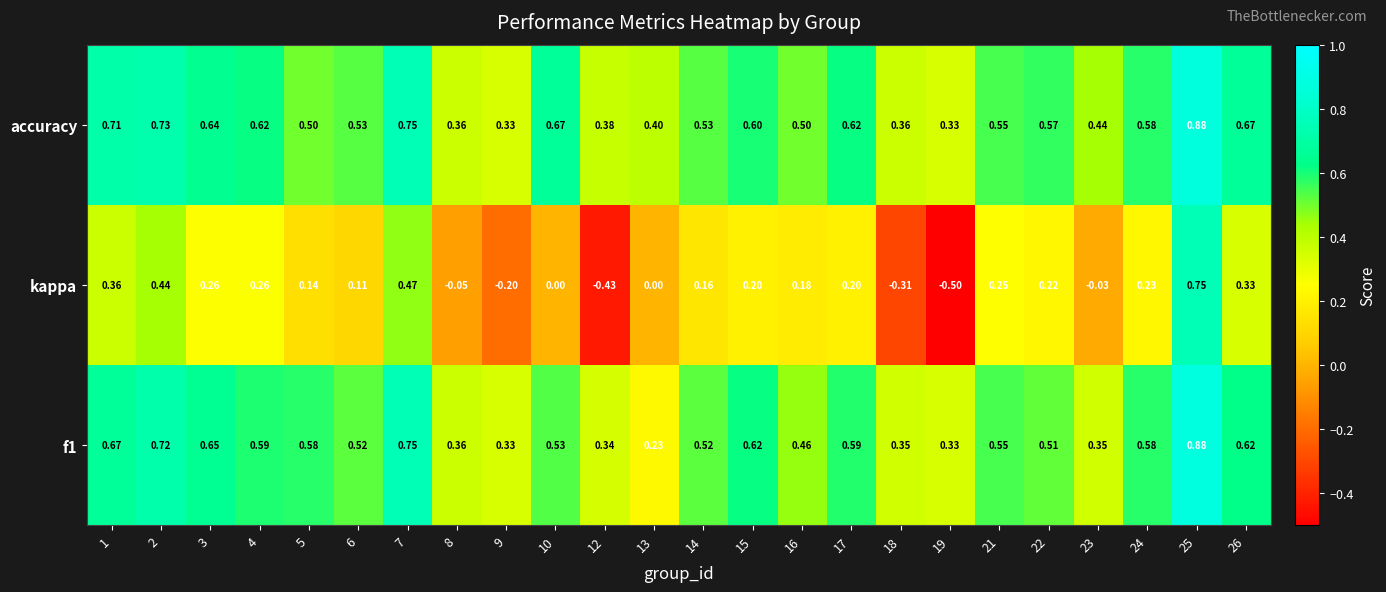

Which series has the widest spread of values?

kappa